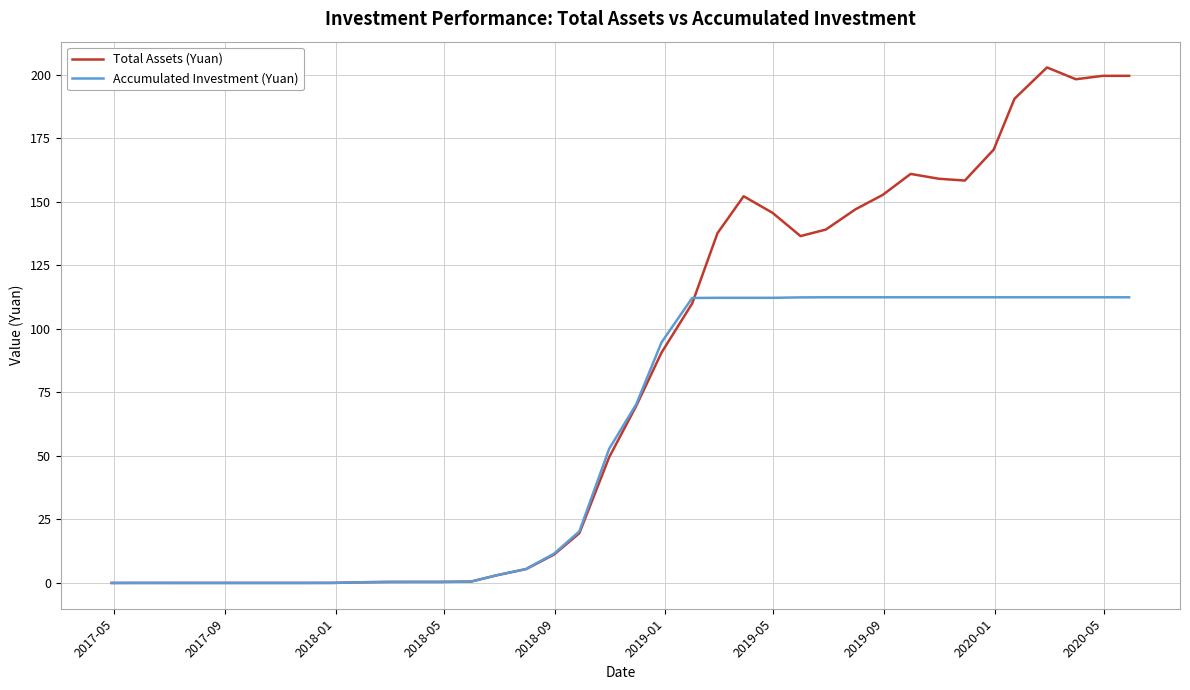

What is the sum of all Accumulated Investment (Yuan) values?

2171.3